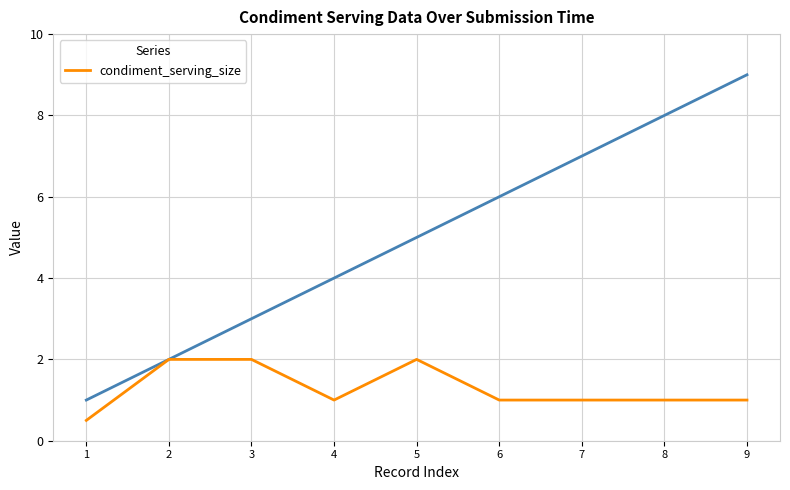

List the labels in order of value, largest first.

2, 3, 5, 4, 6, 7, 8, 9, 1